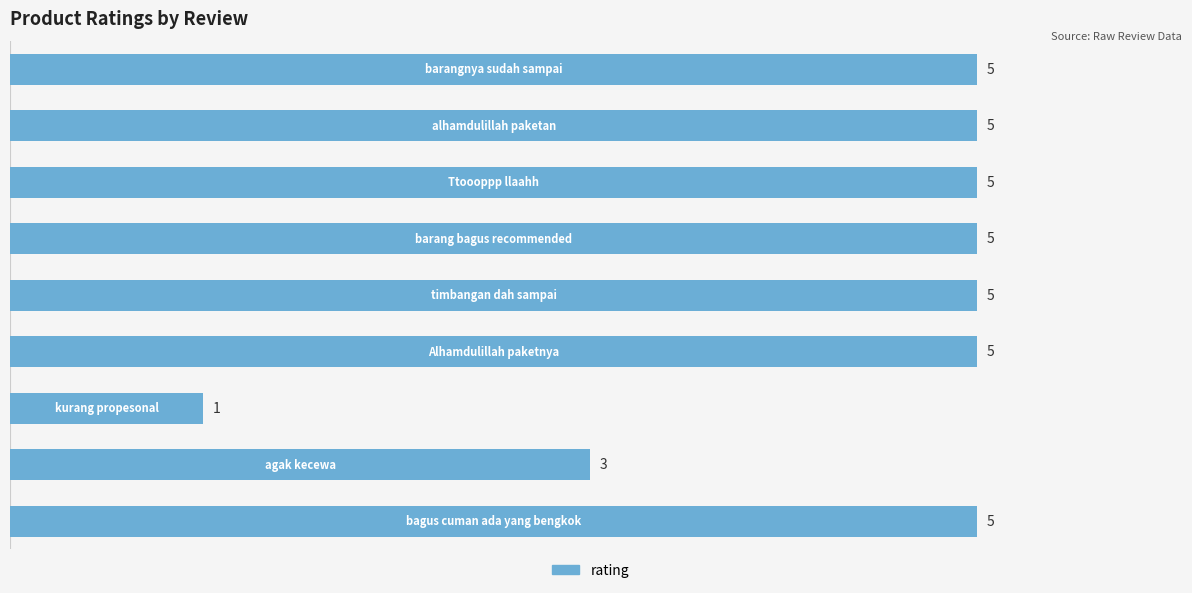

Reading bottom to top, what are all the values shown in this chart?

5	3	1	5	5	5	5	5	5